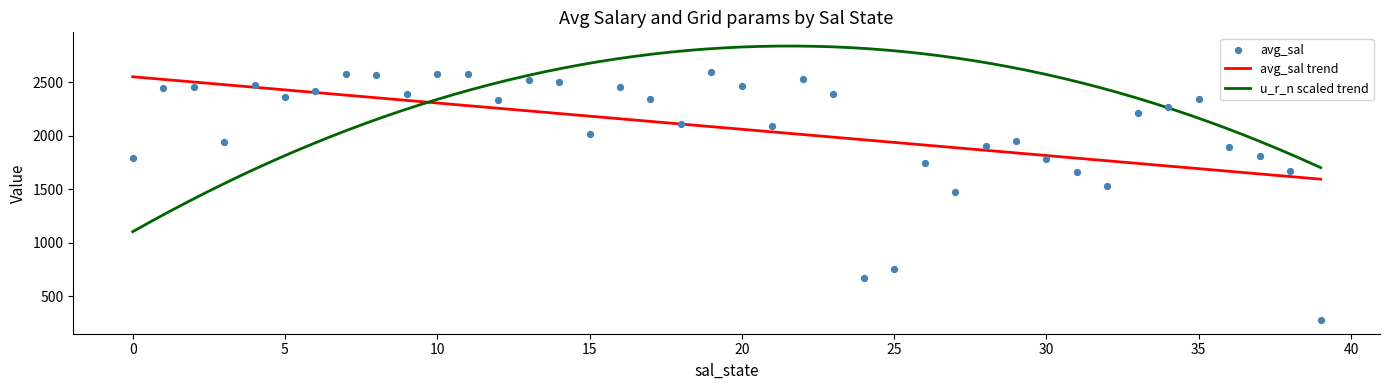

What is the lowest value of the u_r_n scaled trend series?

1103.0